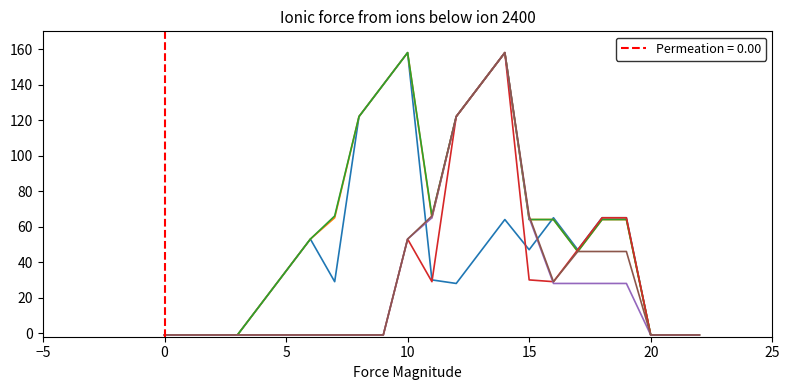

What is the difference between the highest and lowest values at 16?

37